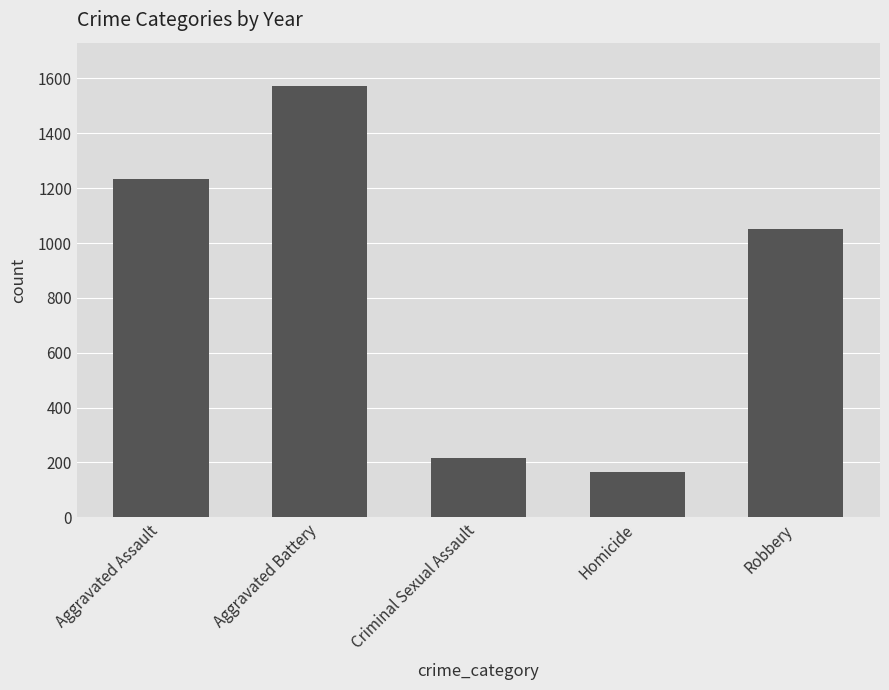

Reading right to left, list all the values displayed in this chart.

1052	166	215	1573	1235